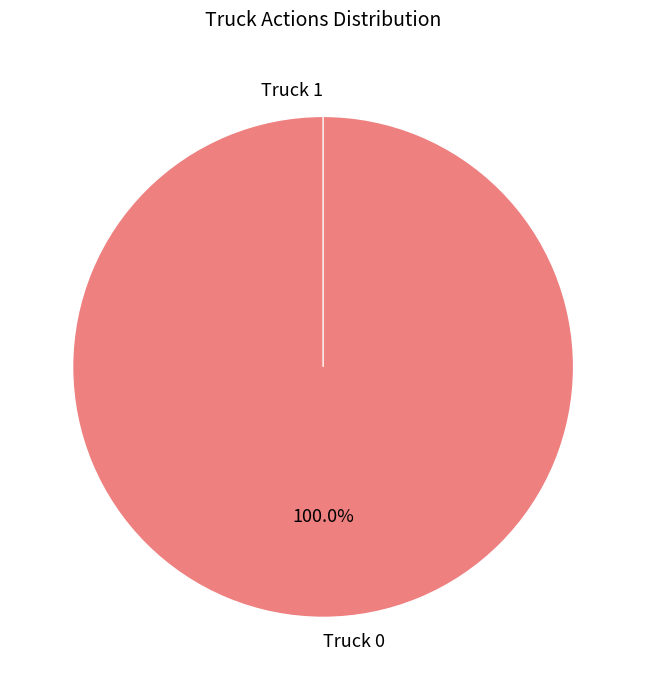

Between Truck 1 and Truck 0, which is larger?

Truck 0